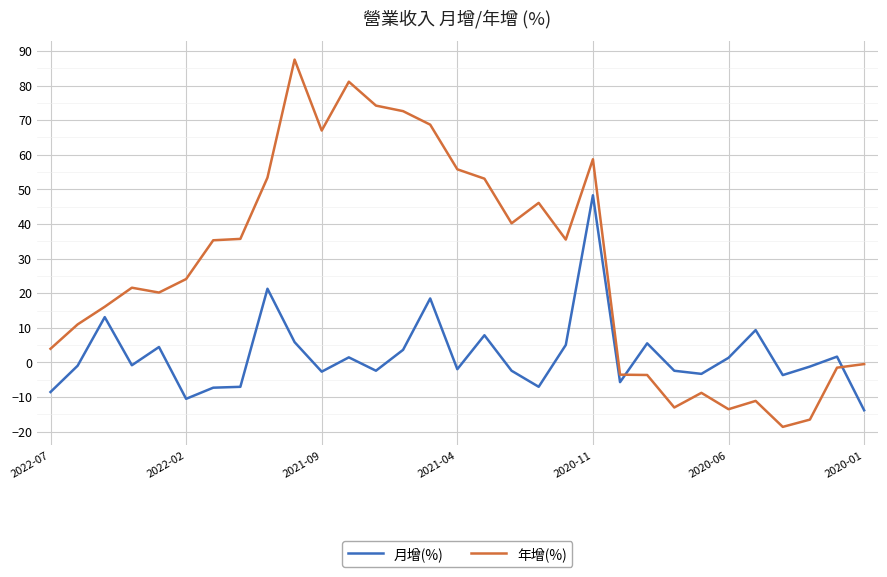

How many times do 月增(%) and 年增(%) cross each other?

2